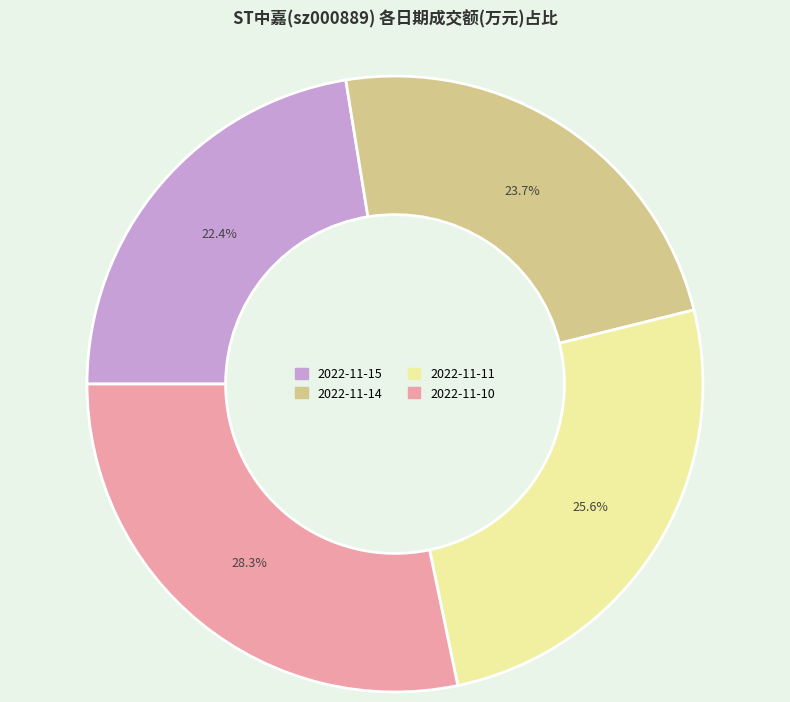

Rank the categories by value from highest to lowest.

2022-11-10, 2022-11-11, 2022-11-14, 2022-11-15